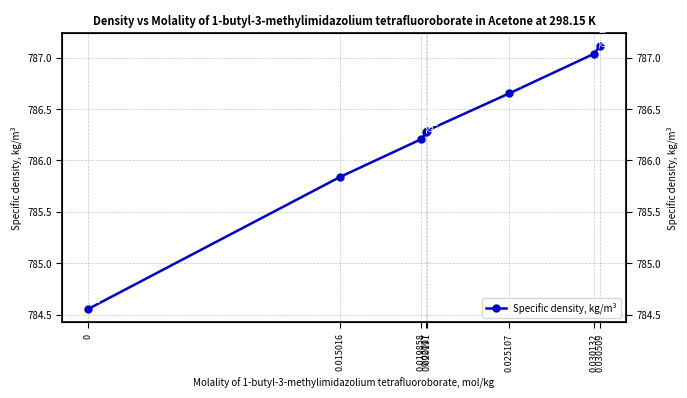

Reading left to right, list all the values displayed in this chart.

0=784.6	0.015016=785.8	0.019858=786.2	0.02017=786.3	0.020191=786.3	0.025107=786.7	0.030132=787.0	0.030509=787.1